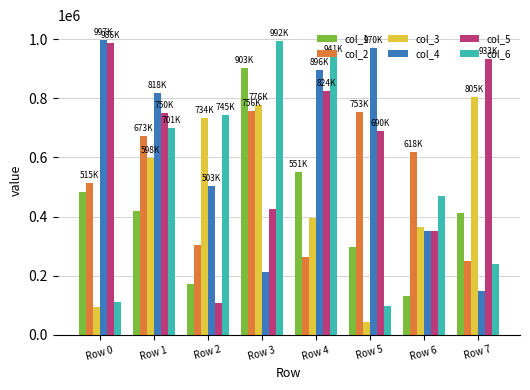

How many values in the col_6 series are below 700934?

4